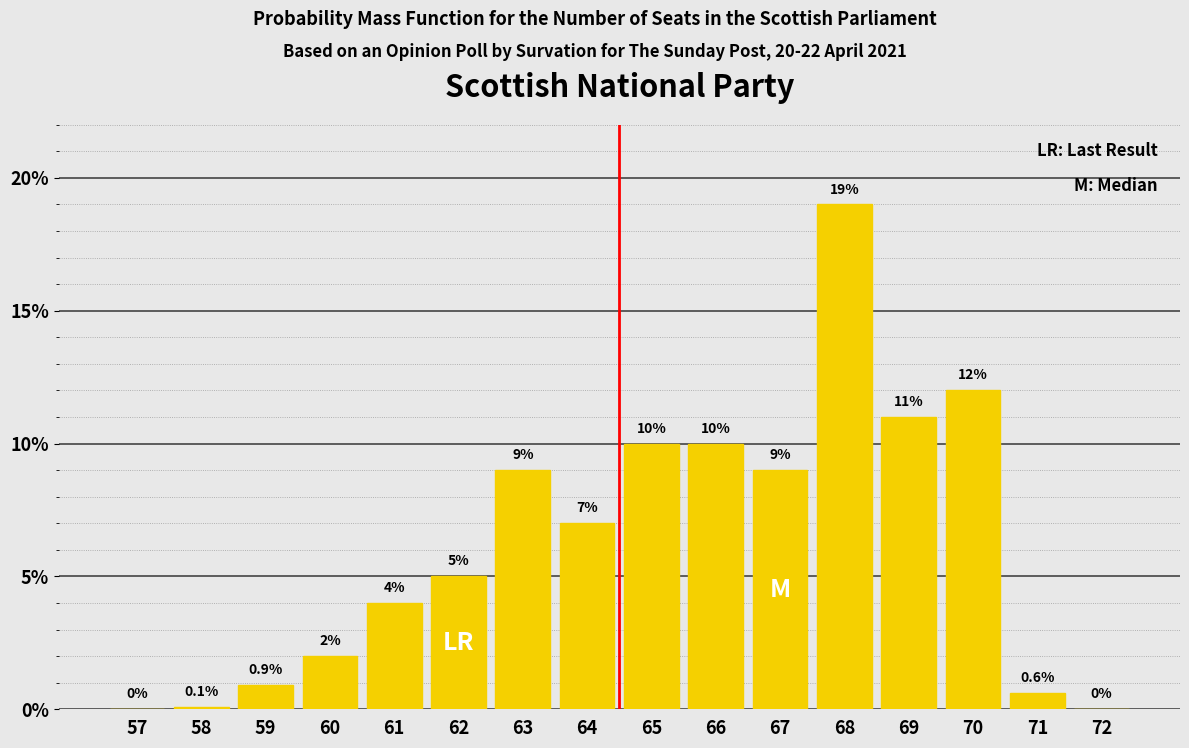

Reading right to left, what are all the values shown in this chart?

72=0.0	71=0.6	70=12.0	69=11.0	68=19.0	67=9.0	66=10.0	65=10.0	64=7.0	63=9.0	62=5.0	61=4.0	60=2.0	59=0.9	58=0.1	57=0.0